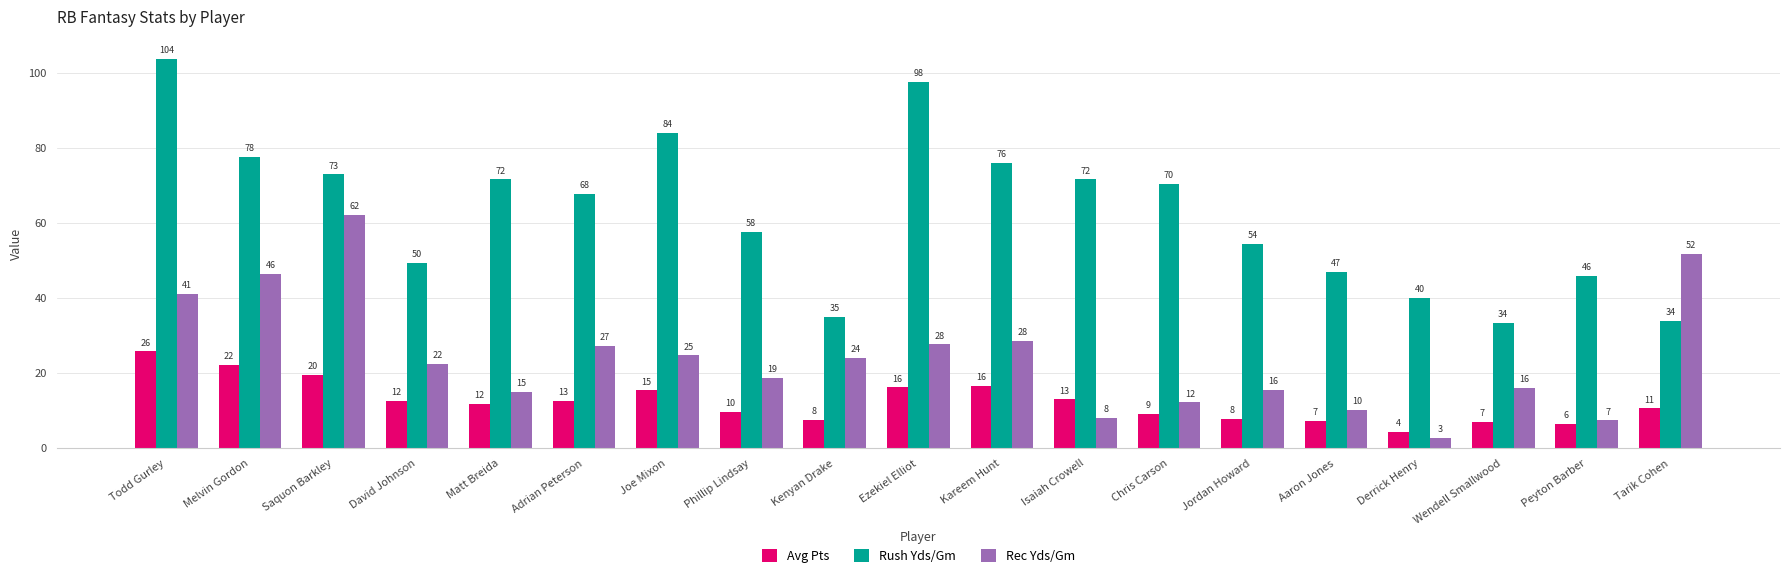

What is the difference between the maximum and second lowest values in the Rec Yds/Gm series?

54.8